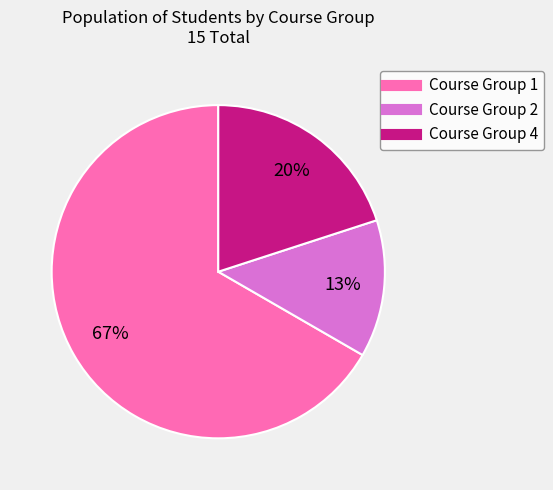

To the nearest percent, what is the average slice percentage?

33%